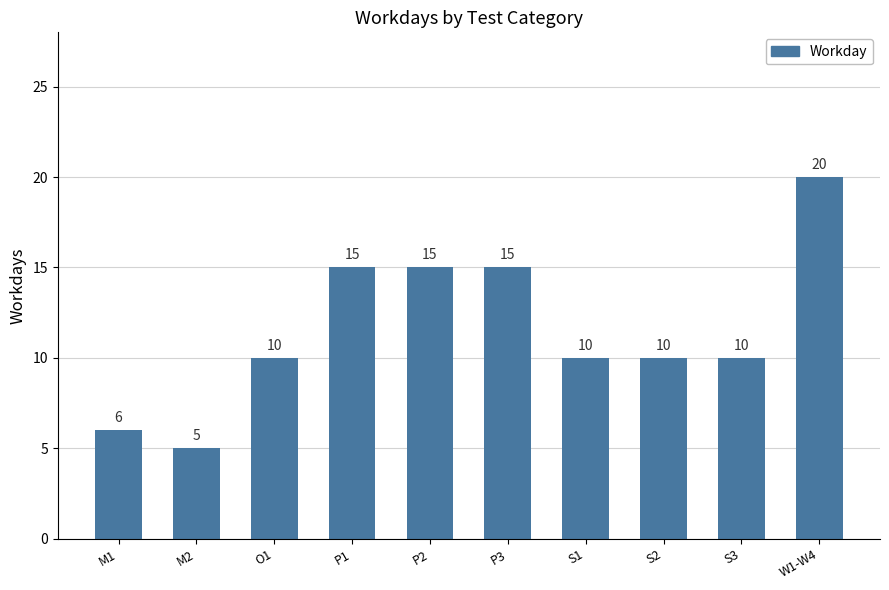

Reading left to right, list all the values displayed in this chart.

M1=6	M2=5	O1=10	P1=15	P2=15	P3=15	S1=10	S2=10	S3=10	W1-W4=20